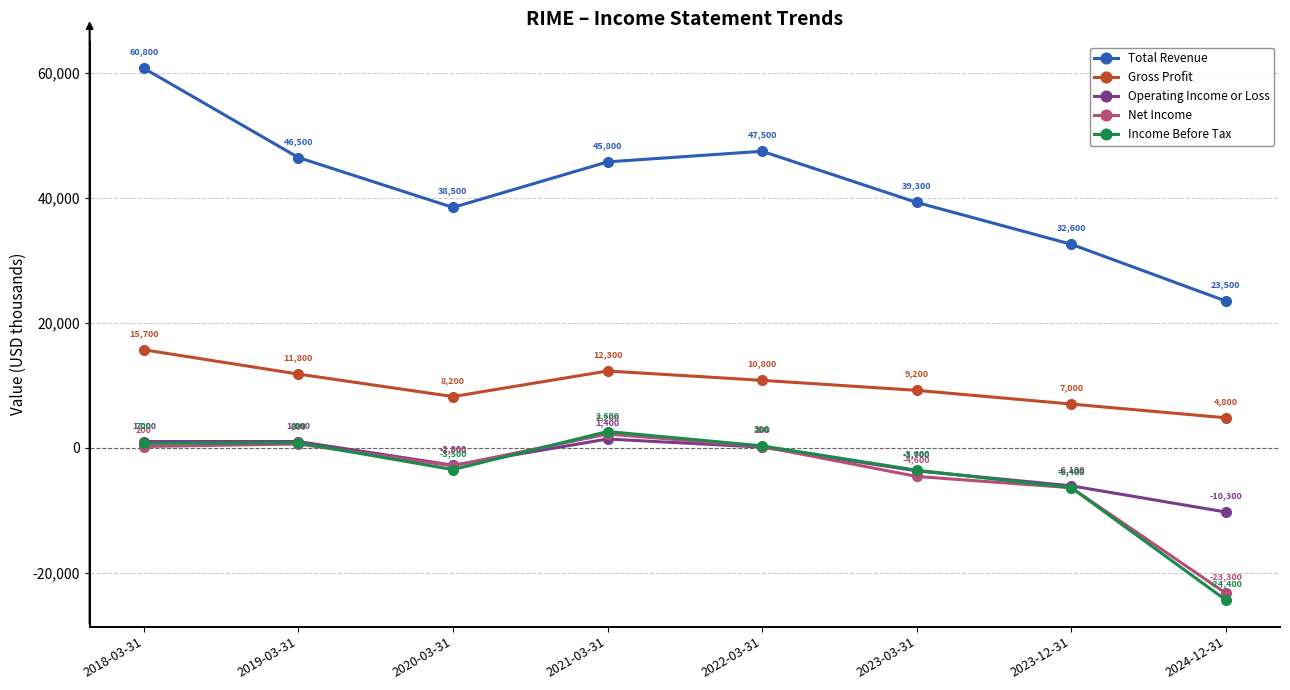

What is the difference between the highest and lowest values at 2020-03-31?

42000